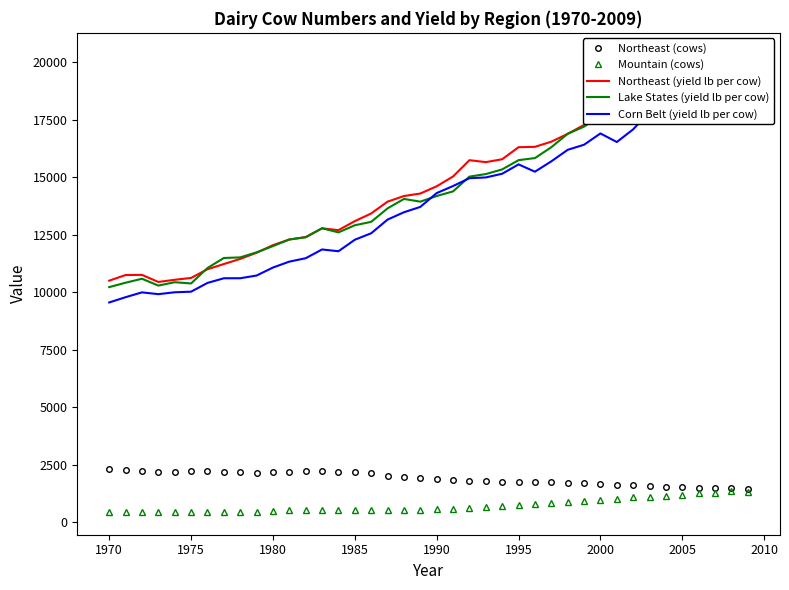

What is the difference between the second highest and second lowest values in the Lake States (yield lb per cow) series?

9564.2